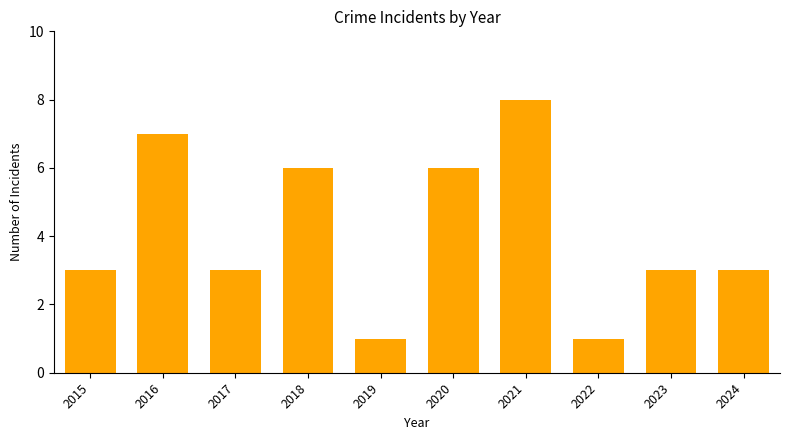

What is the difference between the second highest and second lowest values?

6